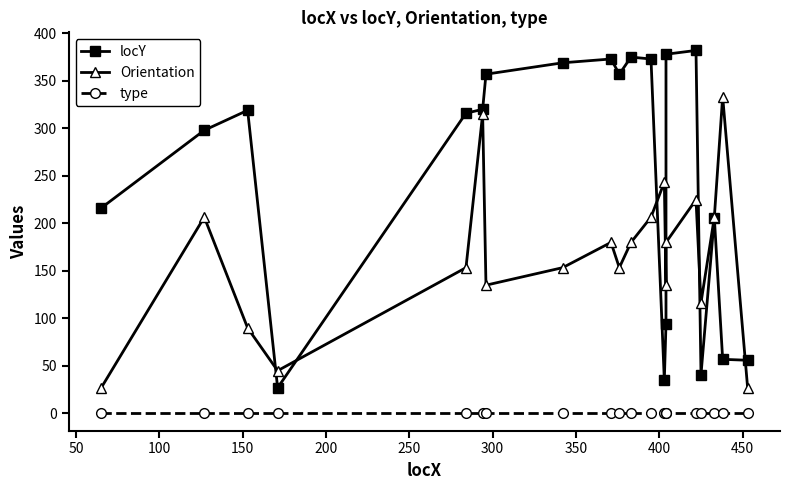

Reading left to right, what are all the values shown in this chart?

locY: 216.0	298.0	319.0	27.0	316.0	320.0	357.0	369.0	373.0	357.0	375.0	373.0	35.0	94.0	378.0	382.0	41.0	206.0	57.0	56.0
Orientation: 26.6	206.6	90.0	45.0	153.4	315.0	135.0	153.4	180.0	153.4	180.0	206.6	243.4	135.0	180.0	225.0	116.6	206.6	333.4	26.6
type: 1.0	1.0	1.0	1.0	1.0	1.0	1.0	1.0	1.0	1.0	1.0	1.0	1.0	1.0	1.0	1.0	1.0	1.0	1.0	1.0